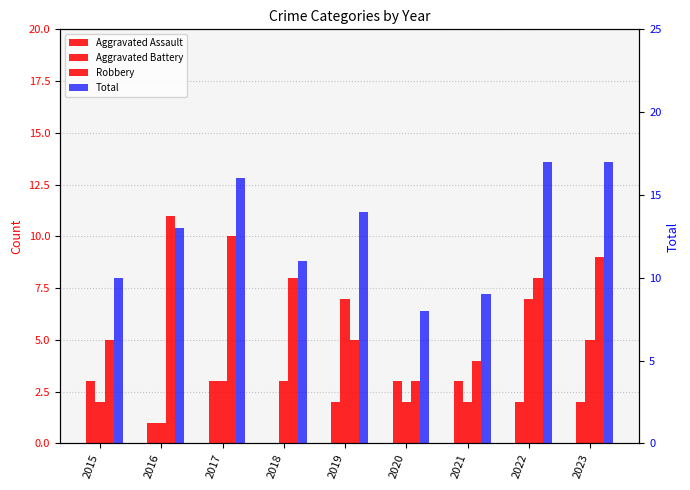

Is it true that Total equals 8 at 2020?

True